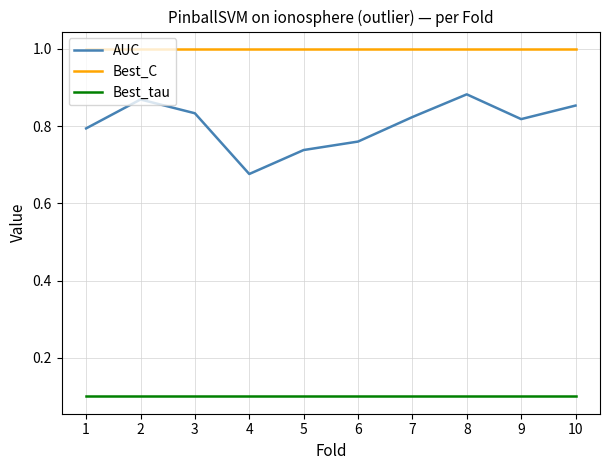

Count the AUC values in the range 0 to 1.

10